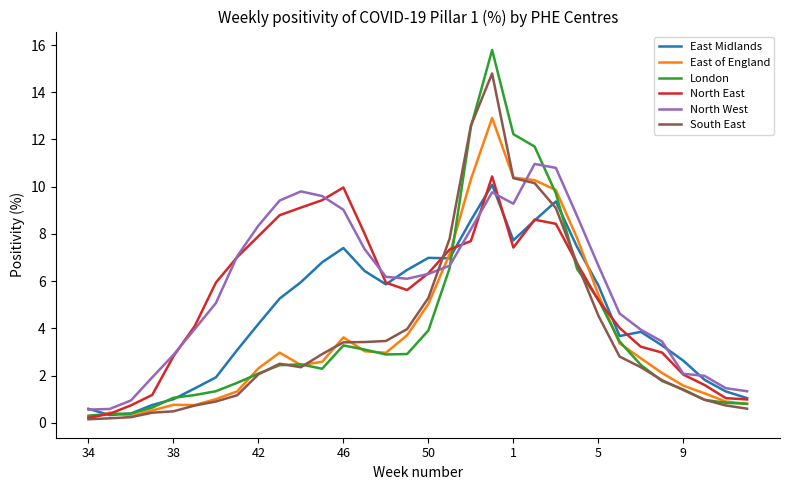

What is the minimum value shown in the chart?

0.1